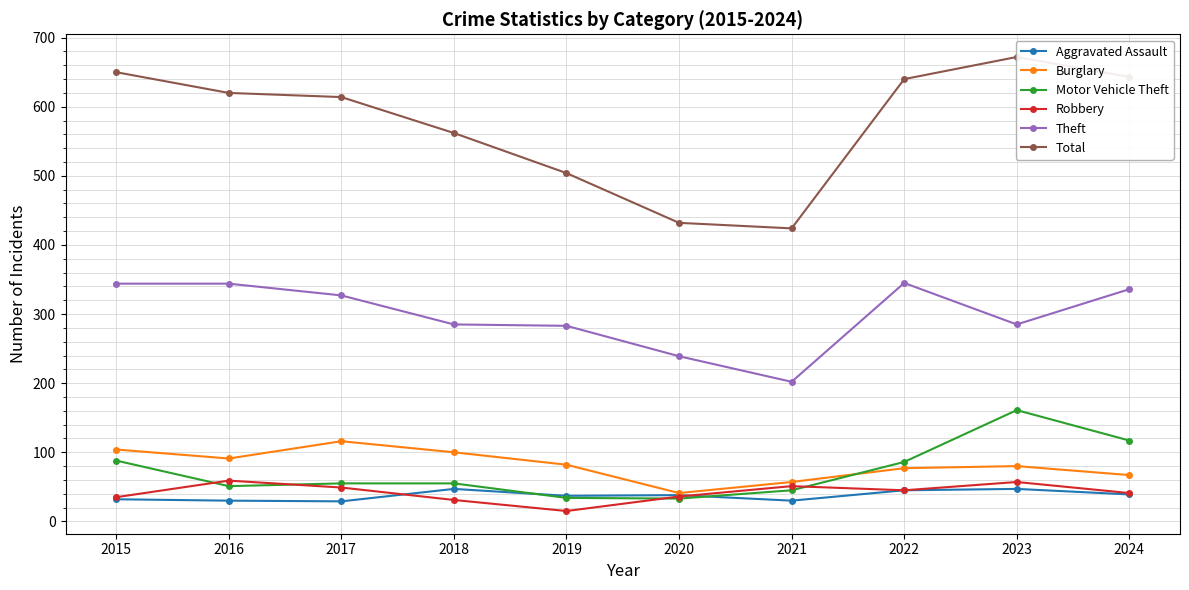

The Robbery series shows 36 at 2020. True or false?

True